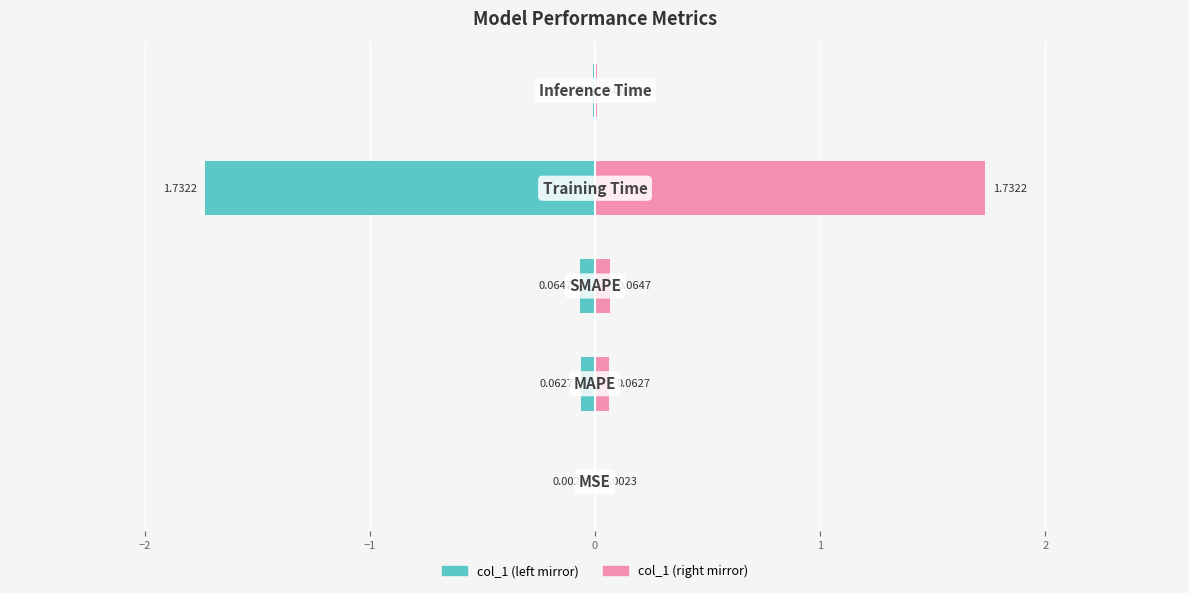

List the series in order of their overall mean, highest first.

col_1 (right), col_1 (left)